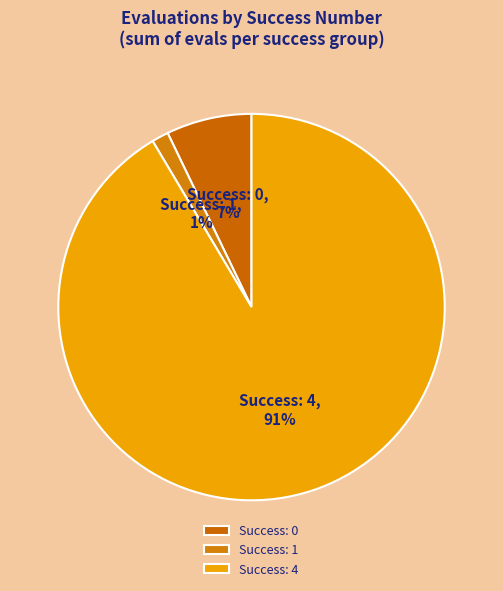

Which has a higher value, Success: 1 or Success: 4?

Success: 4